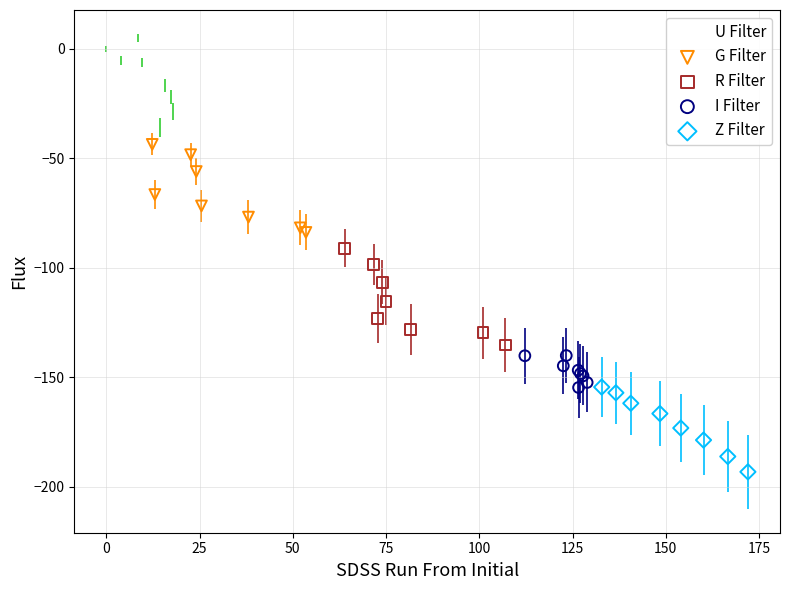

What are all the series names shown in the legend?

U Filter, G Filter, R Filter, I Filter, Z Filter